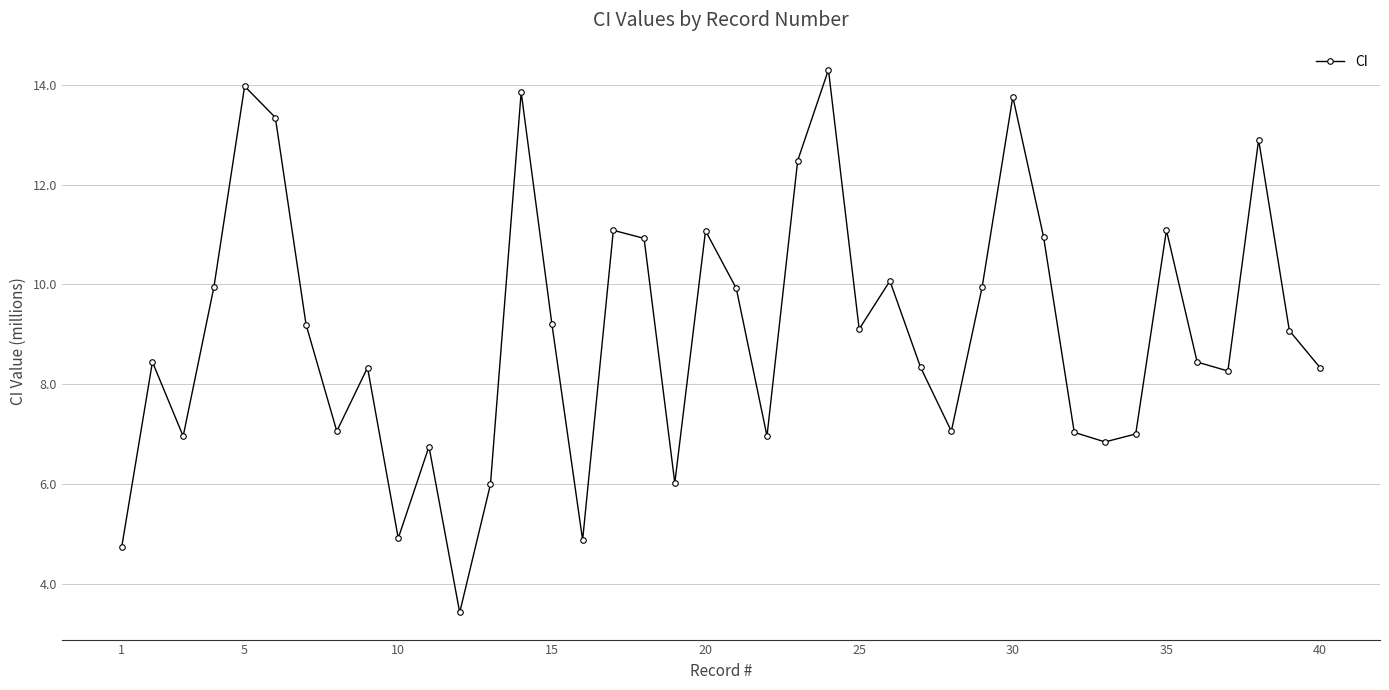

What is the difference between the second highest and second lowest values?

9.2